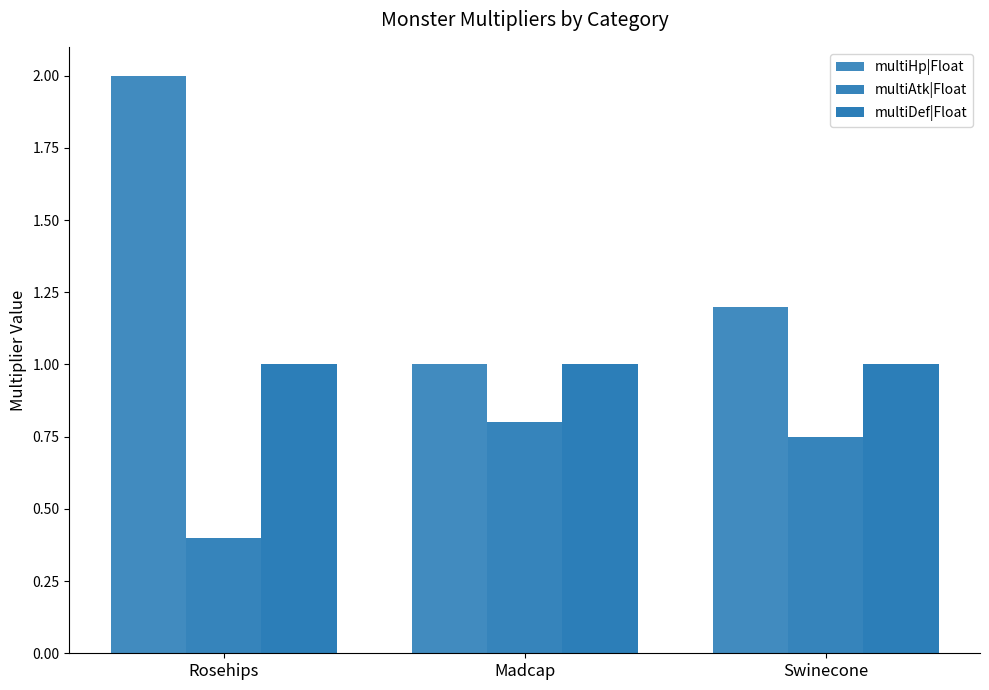

At which label does multiAtk|Float reach its minimum?

Rosehips